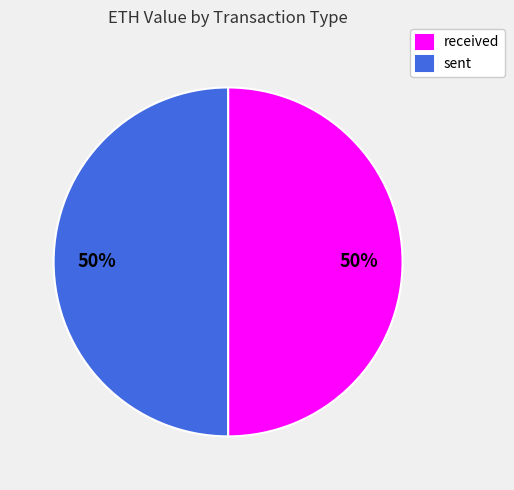

Do sent and received together represent more than half of the pie?

Yes